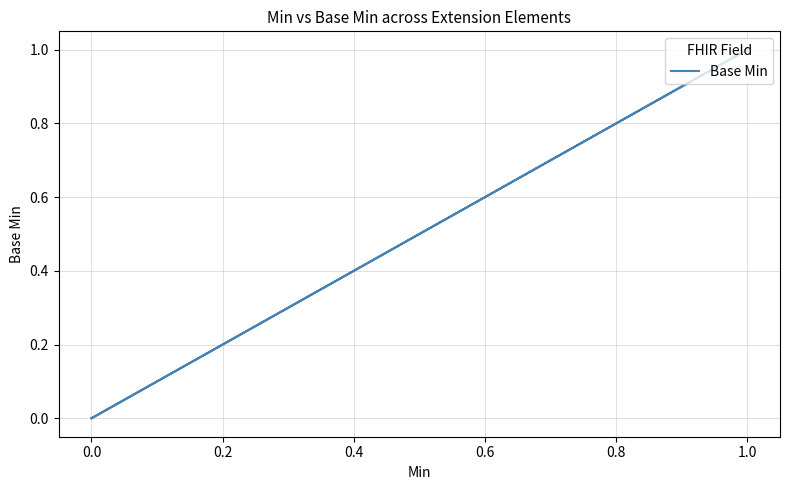

How many data points are above 0?

1